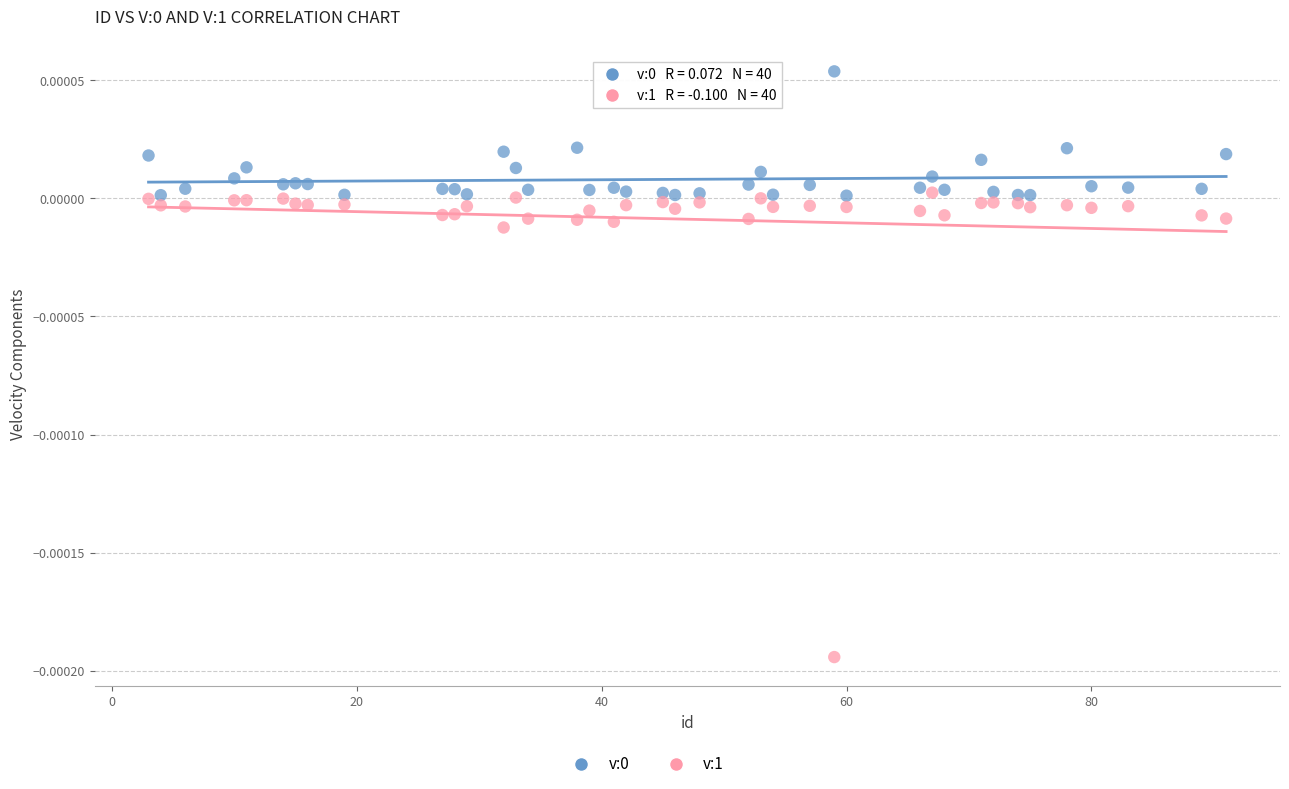

Which series has the largest Y range (max minus min)?

v:1